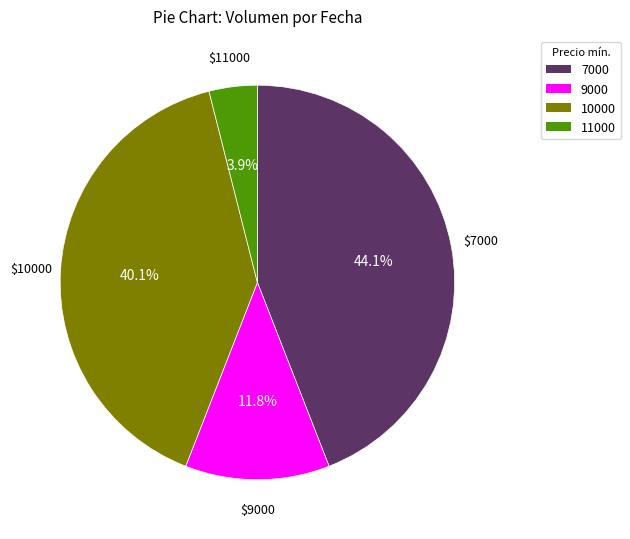

To the nearest percent, what is the average slice percentage?

25%